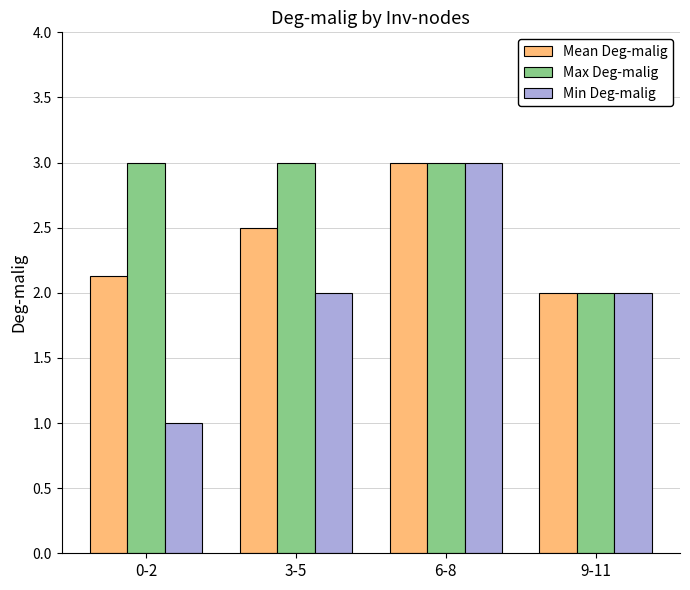

What is the sum of the Mean Deg-malig values at 3-5 and 0-2?

4.6